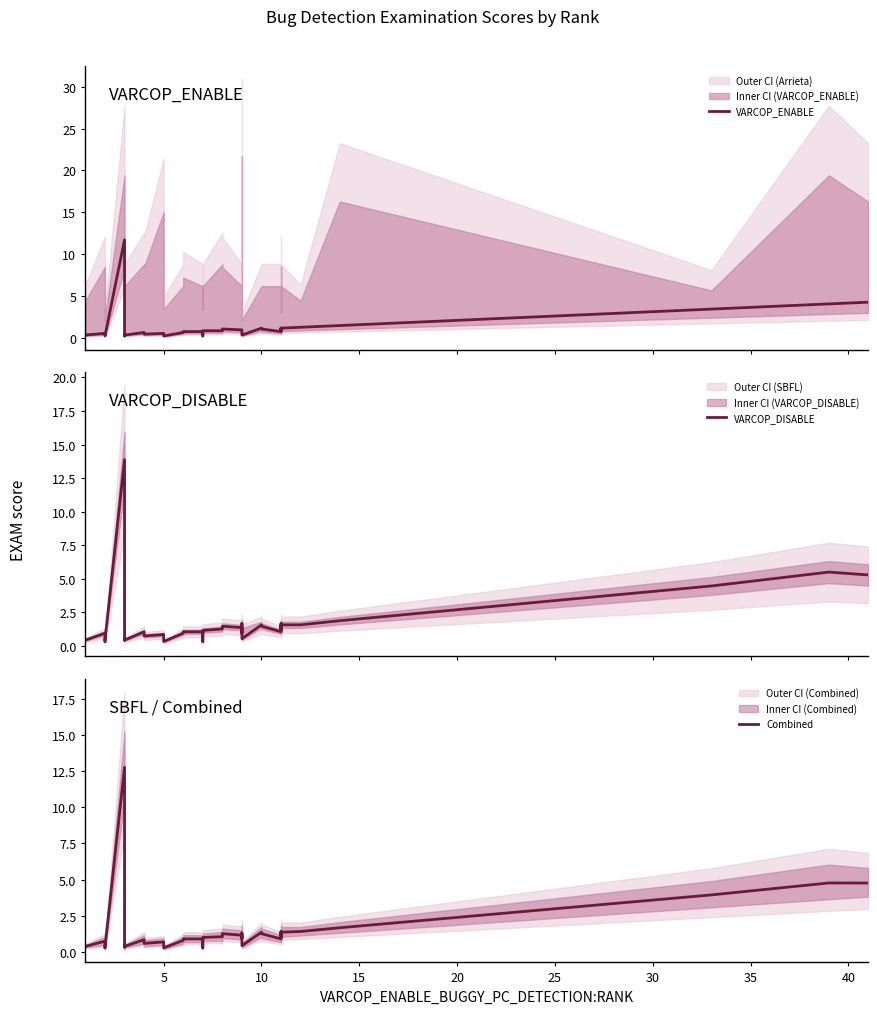

How many categories are shown in the chart?

40